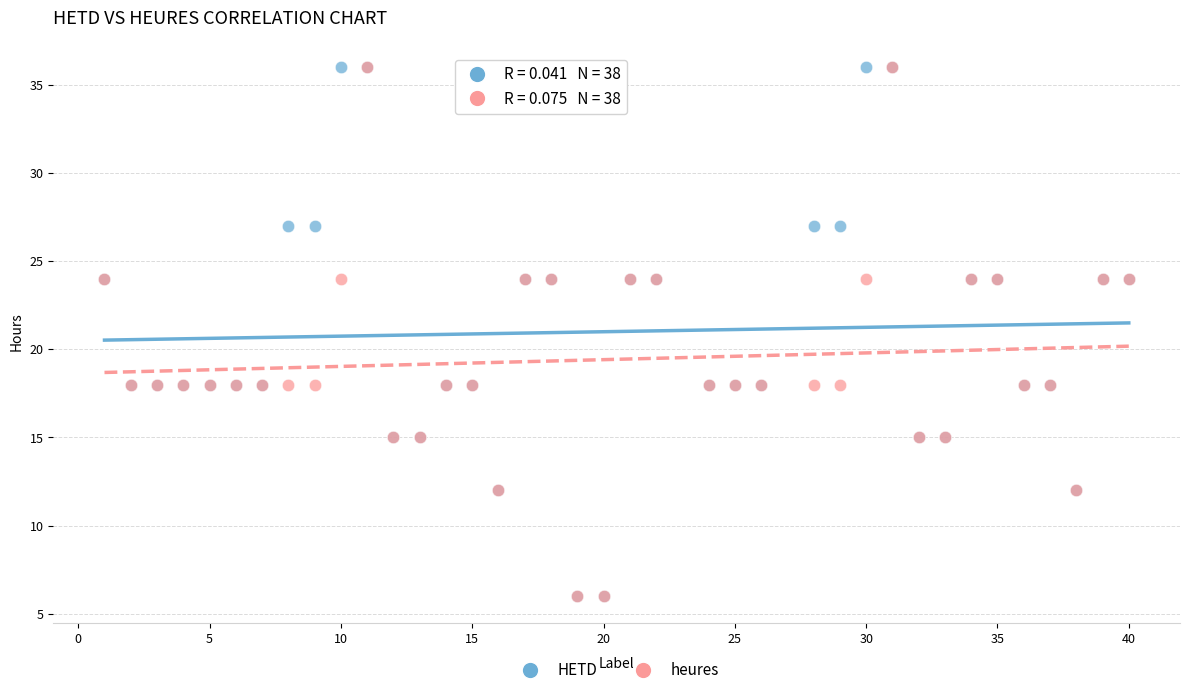

What are all the series names shown in the legend?

HETD, heures